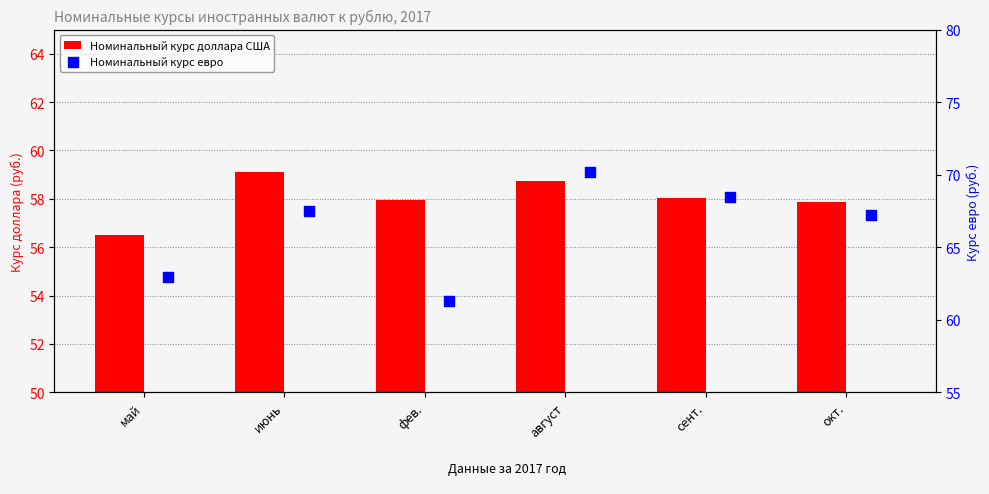

At which category is the sum across all series the highest?

август